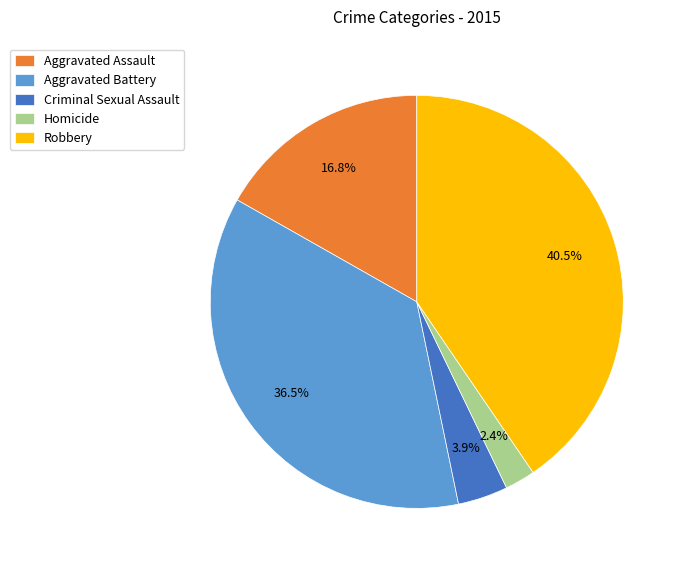

Approximately how many times larger is the value at Aggravated Assault compared to Criminal Sexual Assault?

4.3